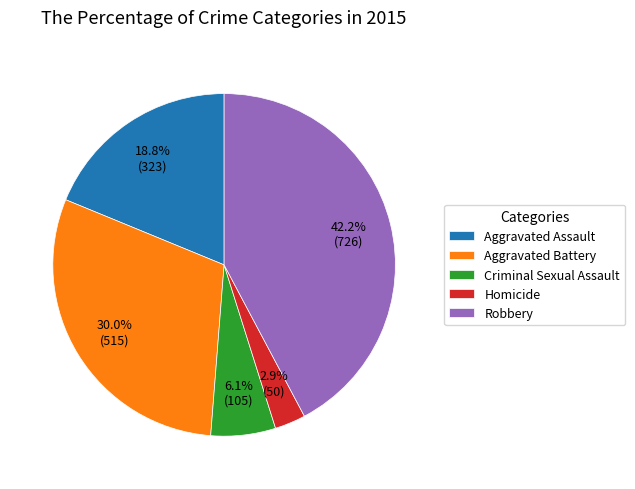

Rank the categories by value from highest to lowest.

Robbery, Aggravated Battery, Aggravated Assault, Criminal Sexual Assault, Homicide